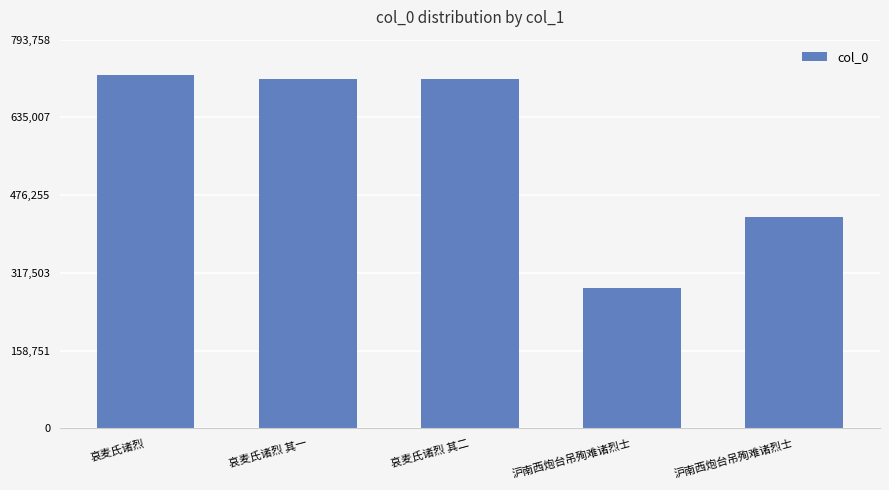

Between 沪南西炮台吊殉难诸烈士 and 哀麦氏诸烈 其二, which is larger?

哀麦氏诸烈 其二